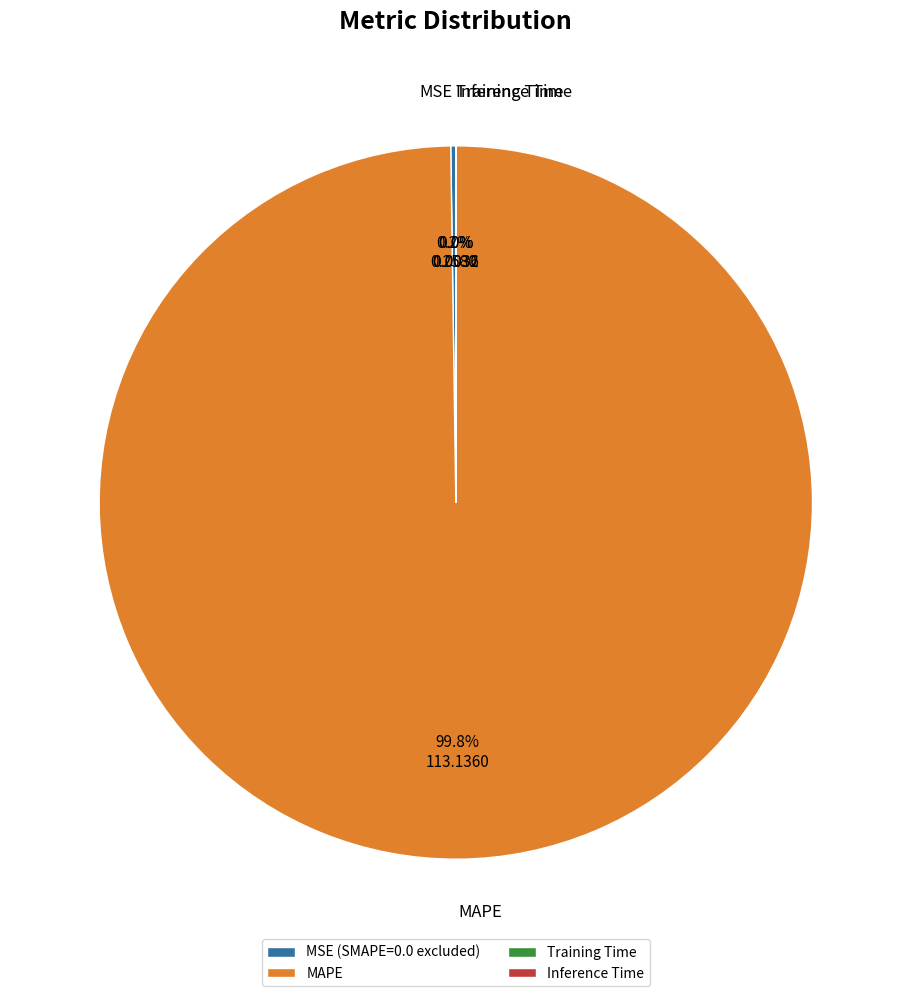

Does MAPE account for over 50% of the chart?

Yes